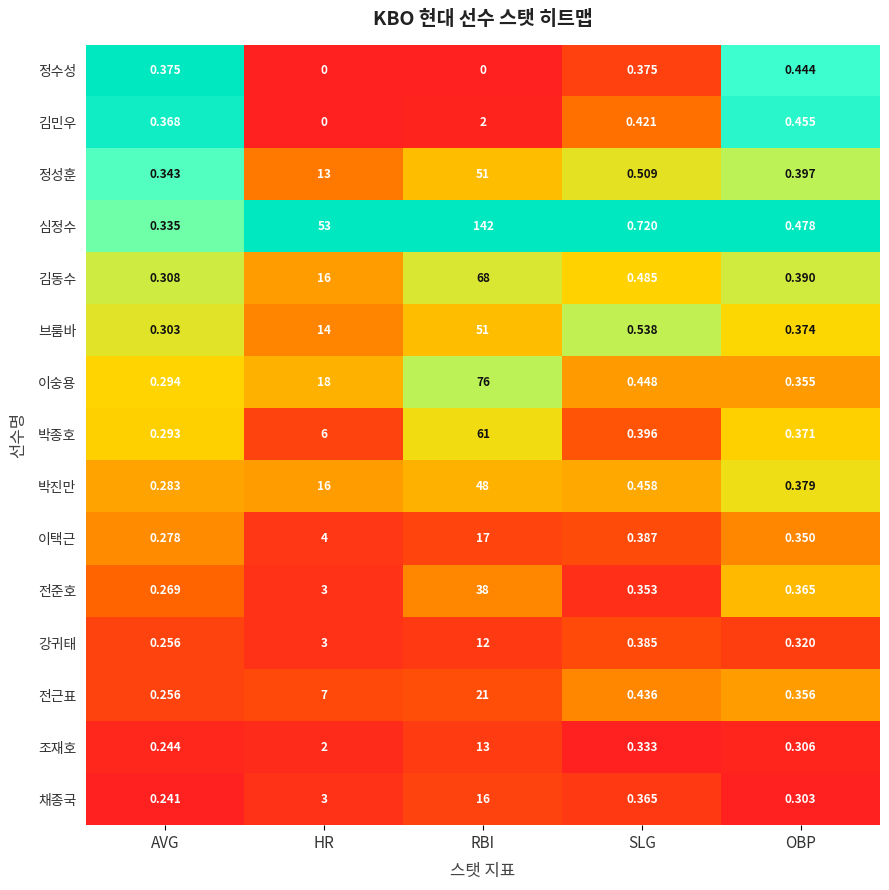

At SLG, list the series in order from largest to smallest.

심정수, 브룸바, 정성훈, 김동수, 박진만, 이숭용, 전근표, 김민우, 박종호, 이택근, 강귀태, 정수성, 채종국, 전준호, 조재호